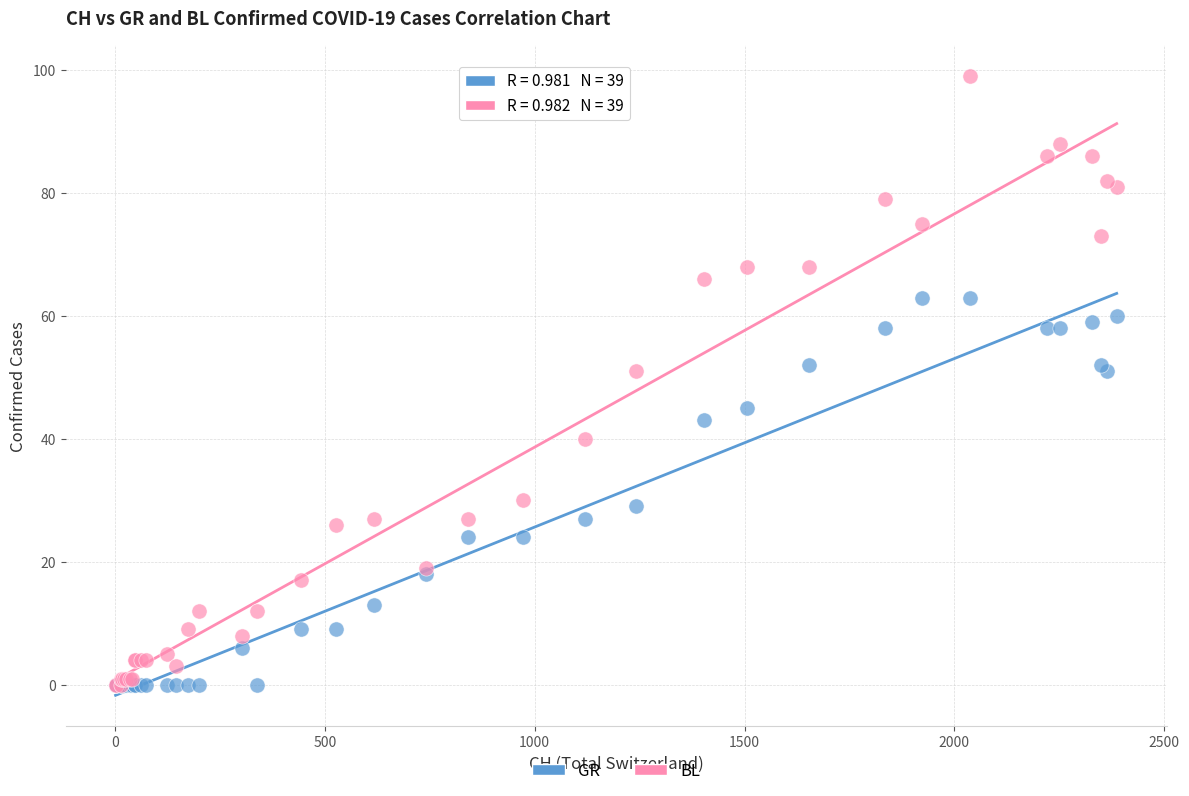

What are all the series names shown in the legend?

GR, BL